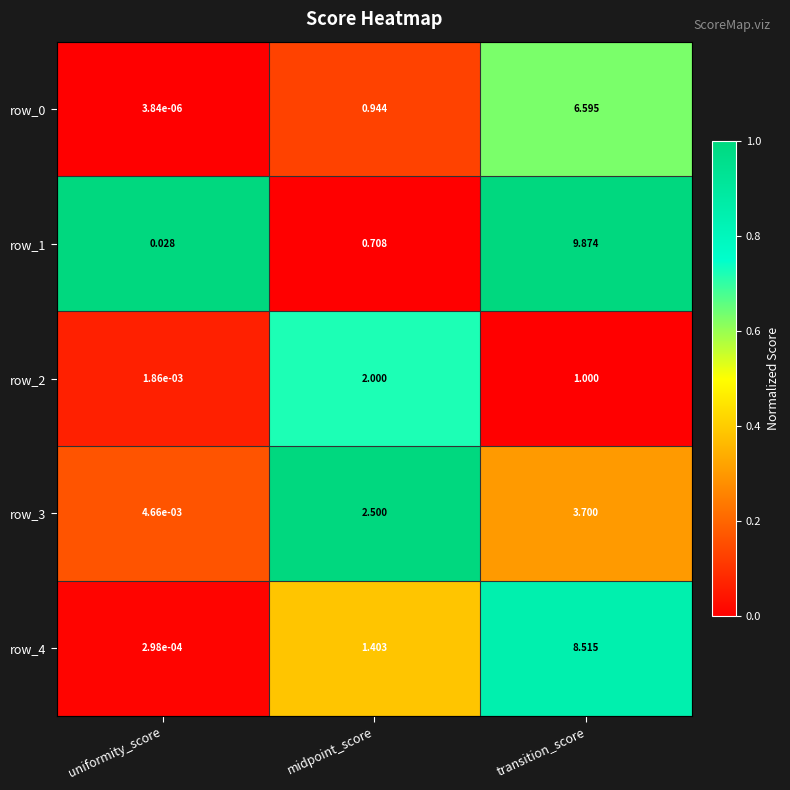

Which category has the highest value in the row_2 series?

midpoint_score